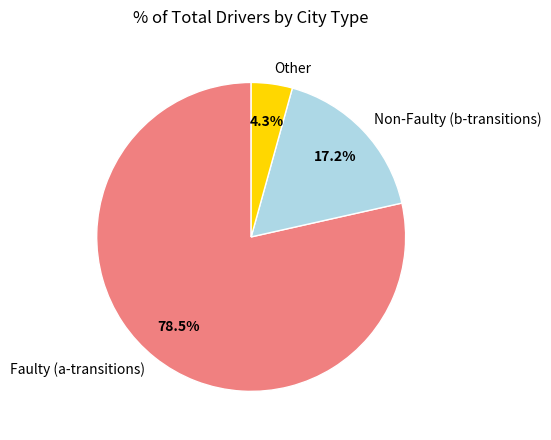

Between Non-Faulty (b-transitions) and Faulty (a-transitions), which is larger?

Faulty (a-transitions)